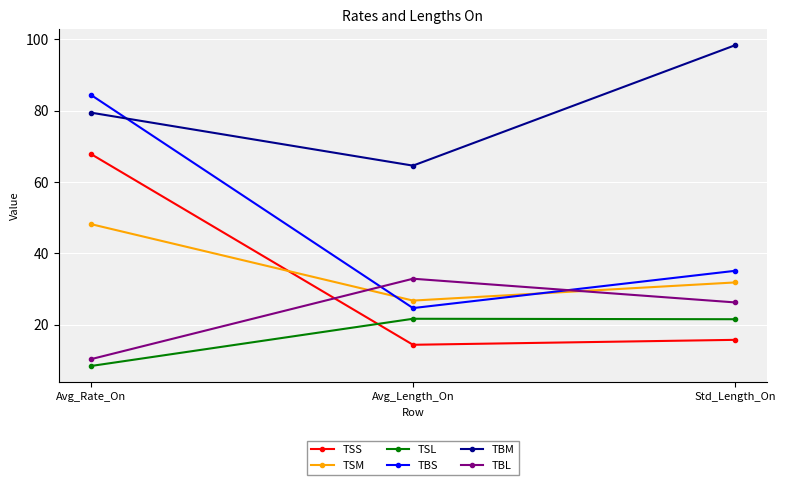

What is the sum of the TSM values at Std_Length_On and Avg_Length_On?

58.7